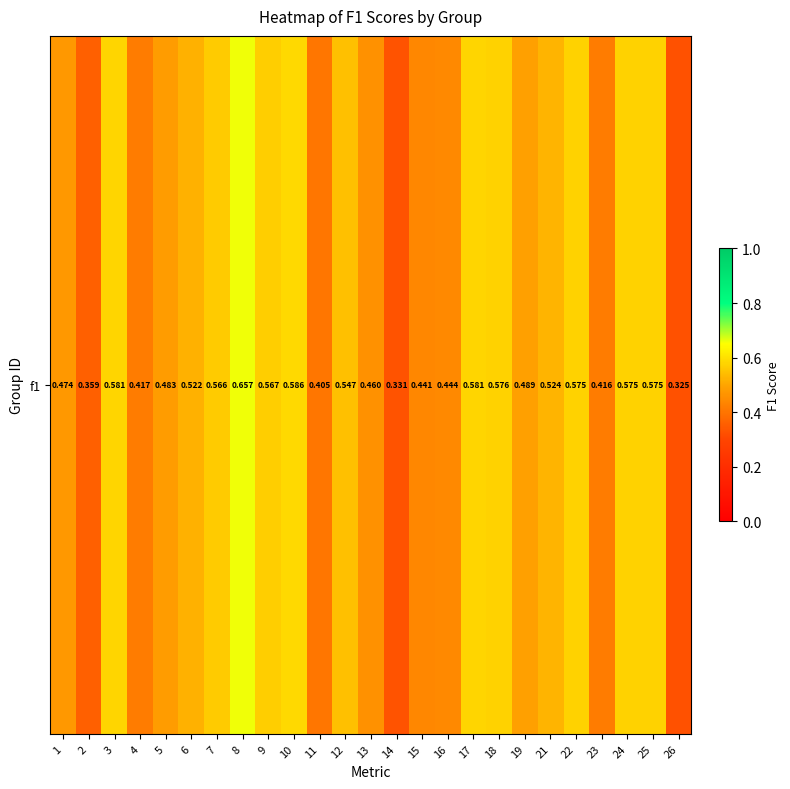

Rank the categories by value from highest to lowest.

8, 10, 17, 3, 18, 24, 25, 22, 9, 7, 12, 21, 6, 19, 5, 1, 13, 16, 15, 4, 23, 11, 2, 14, 26